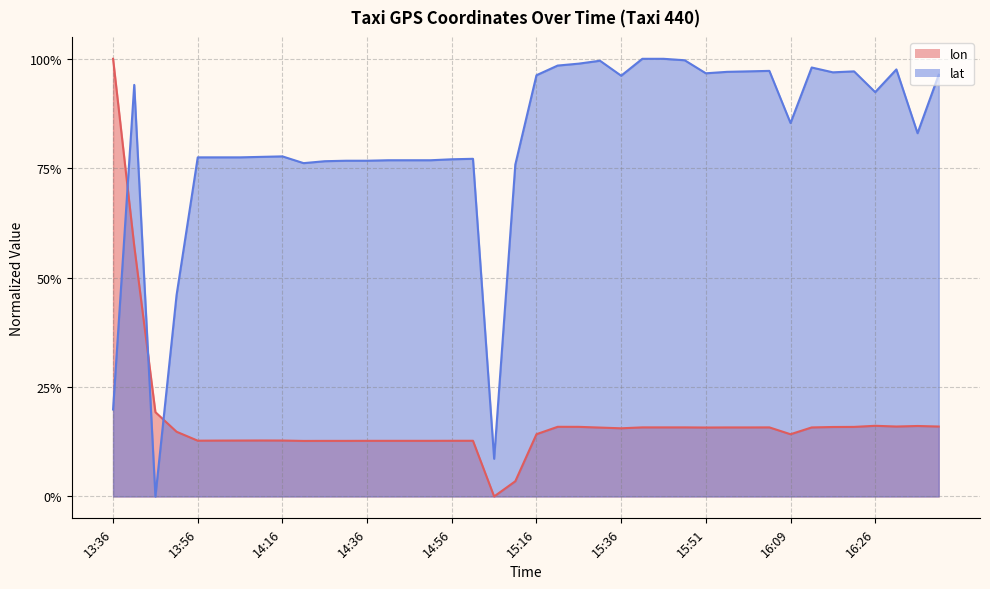

Which category has the highest value in the lat series?

15:41